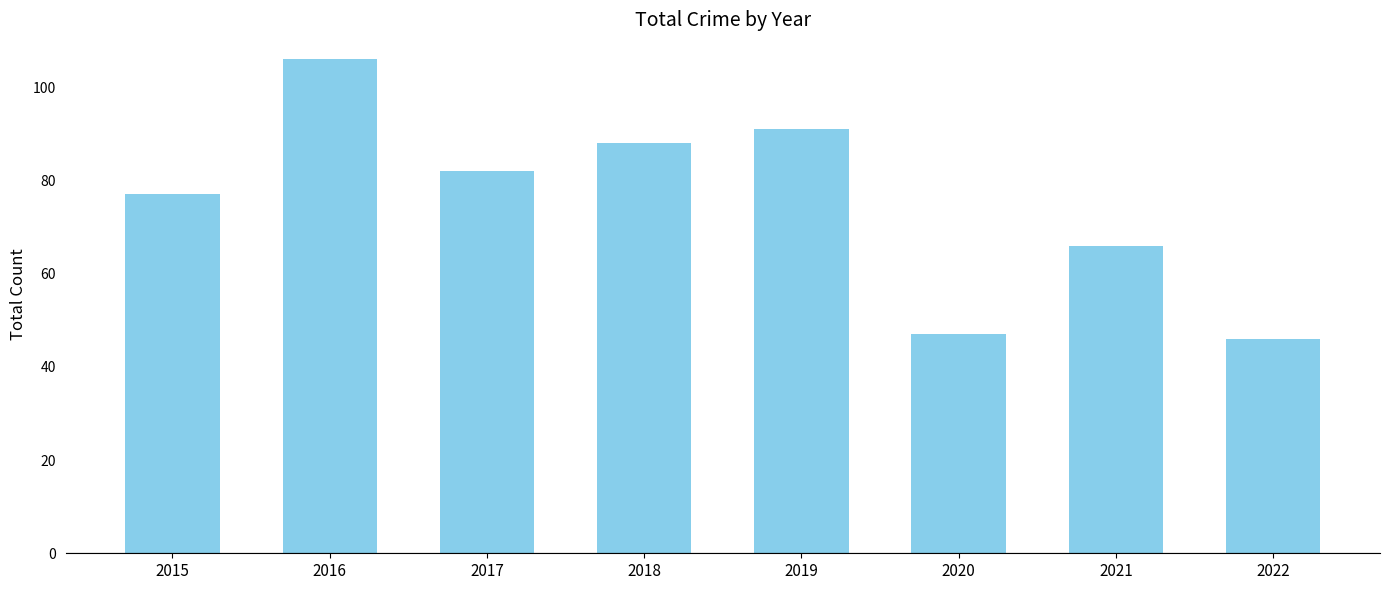

The value at 2022 is 14. True or false?

False